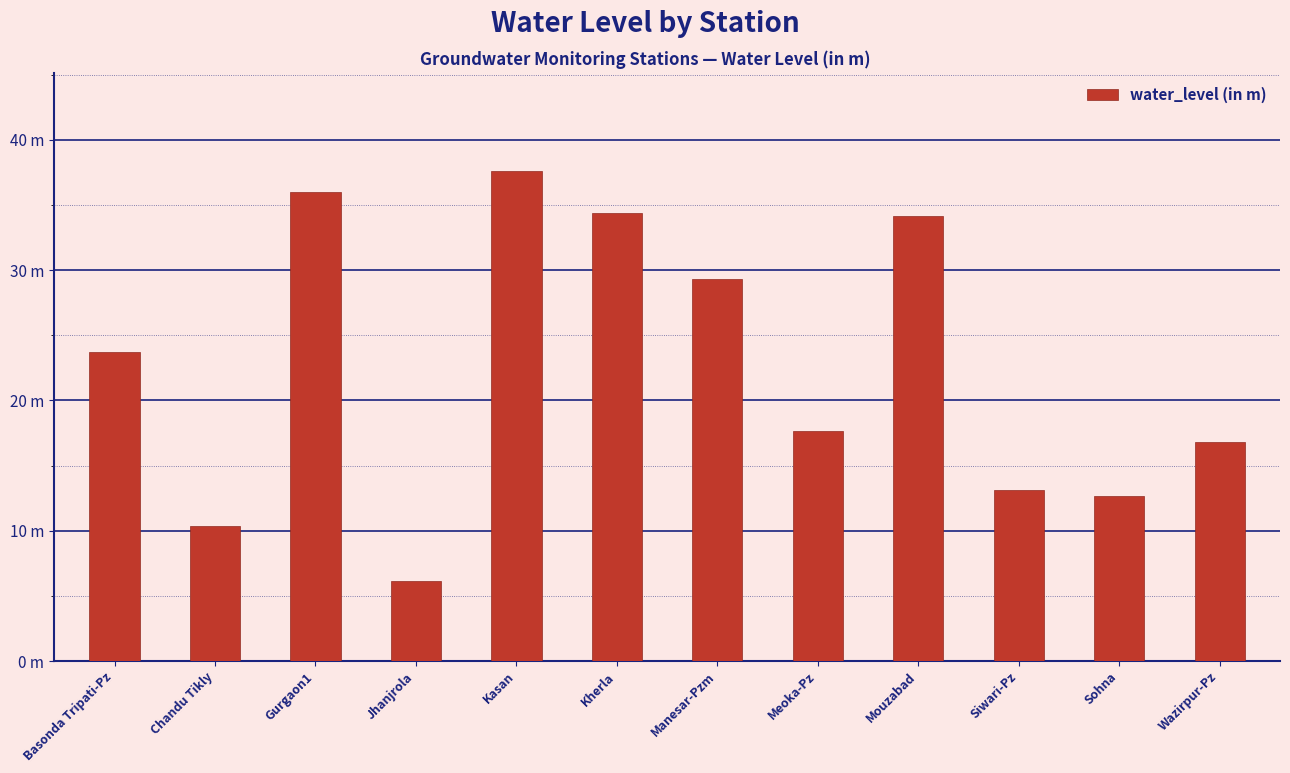

Between Basonda Tripati-Pz and Sohna, which is larger?

Basonda Tripati-Pz